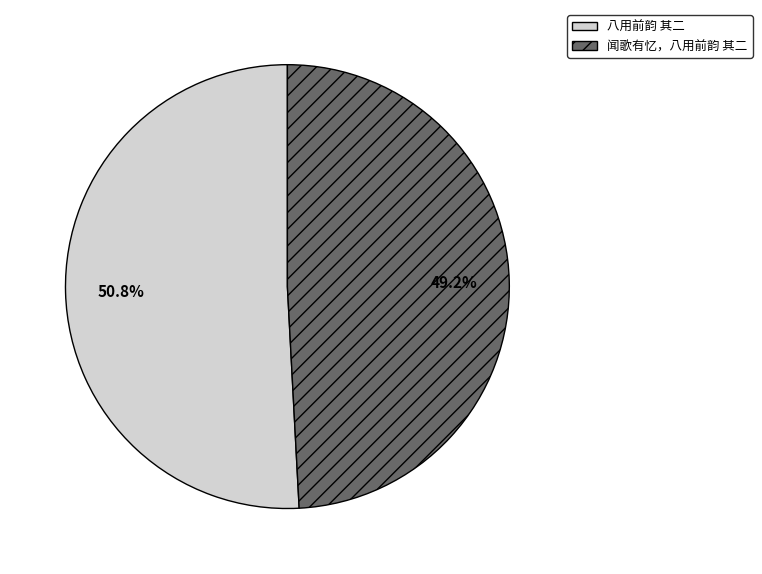

To the nearest percent, what portion does 八用前韵 其二 represent?

51%